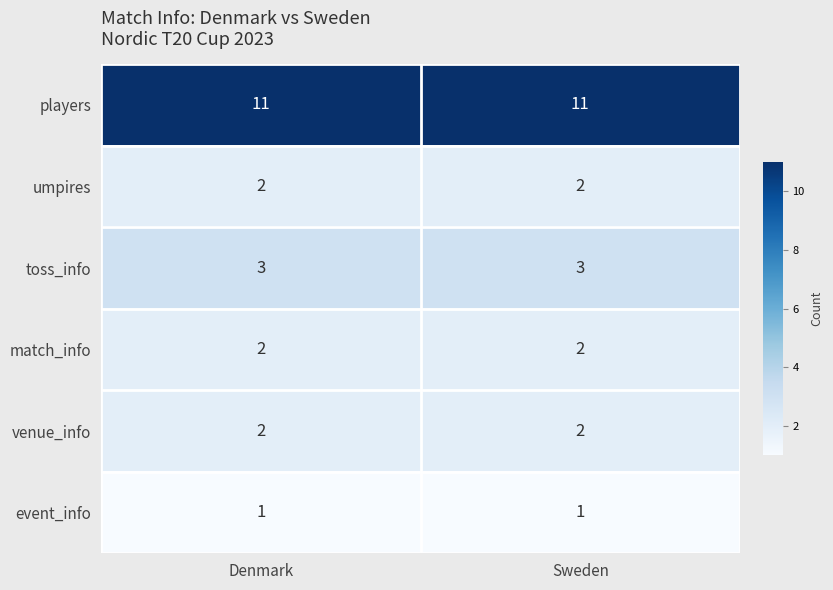

The value of players at Denmark is 11. True or false?

True